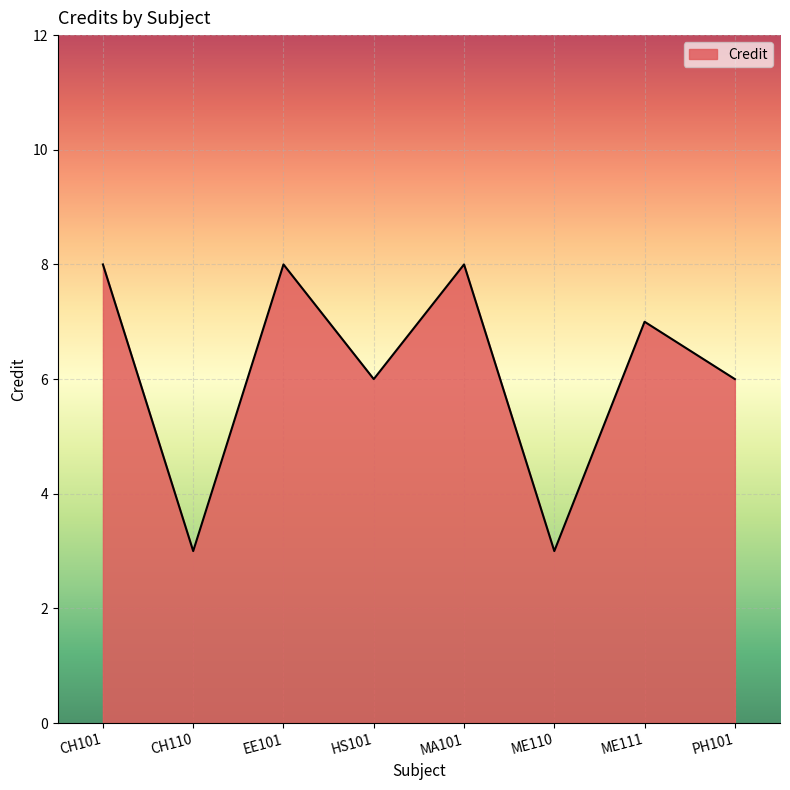

Where is the first local maximum?

EE101